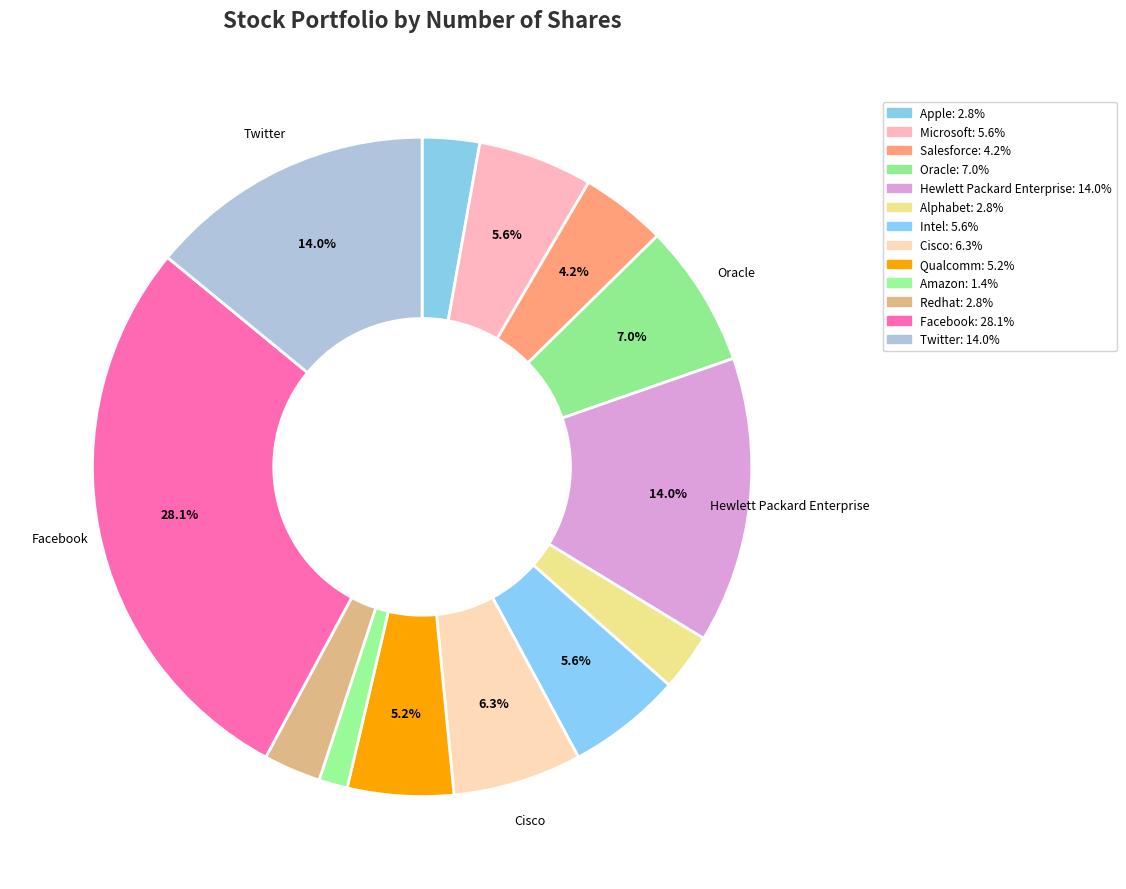

What percentage is NOT represented by Twitter?

86.0%